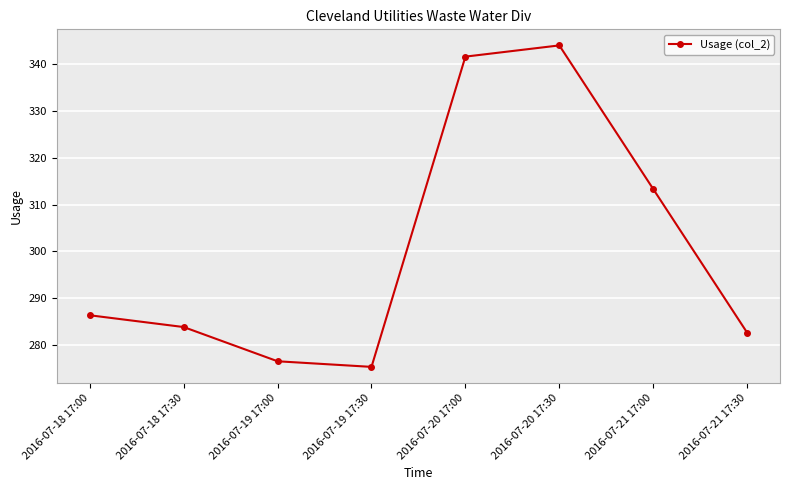

What is the ratio of the value at 2016-07-20 17:00 to the value at 2016-07-18 17:00?

1.2